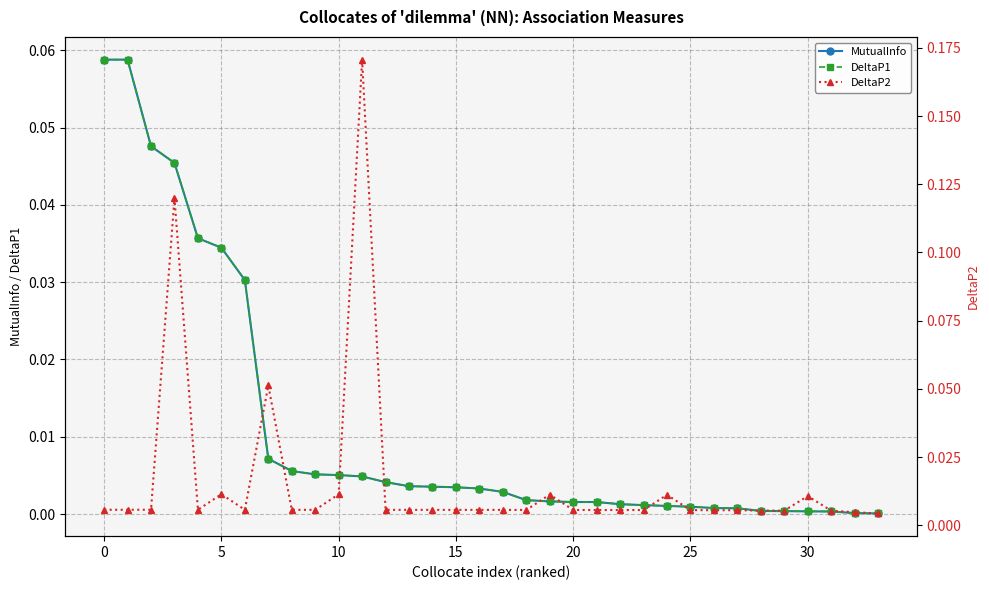

How many lines are shown in the chart?

3